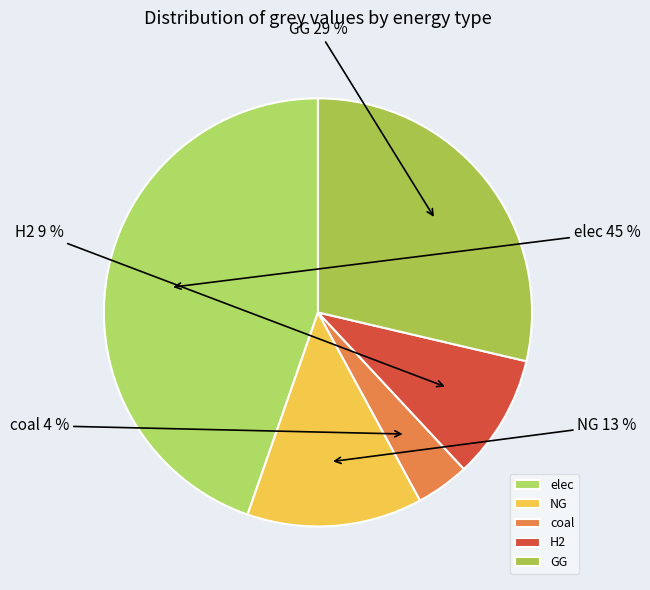

How many segments does this pie chart have?

5